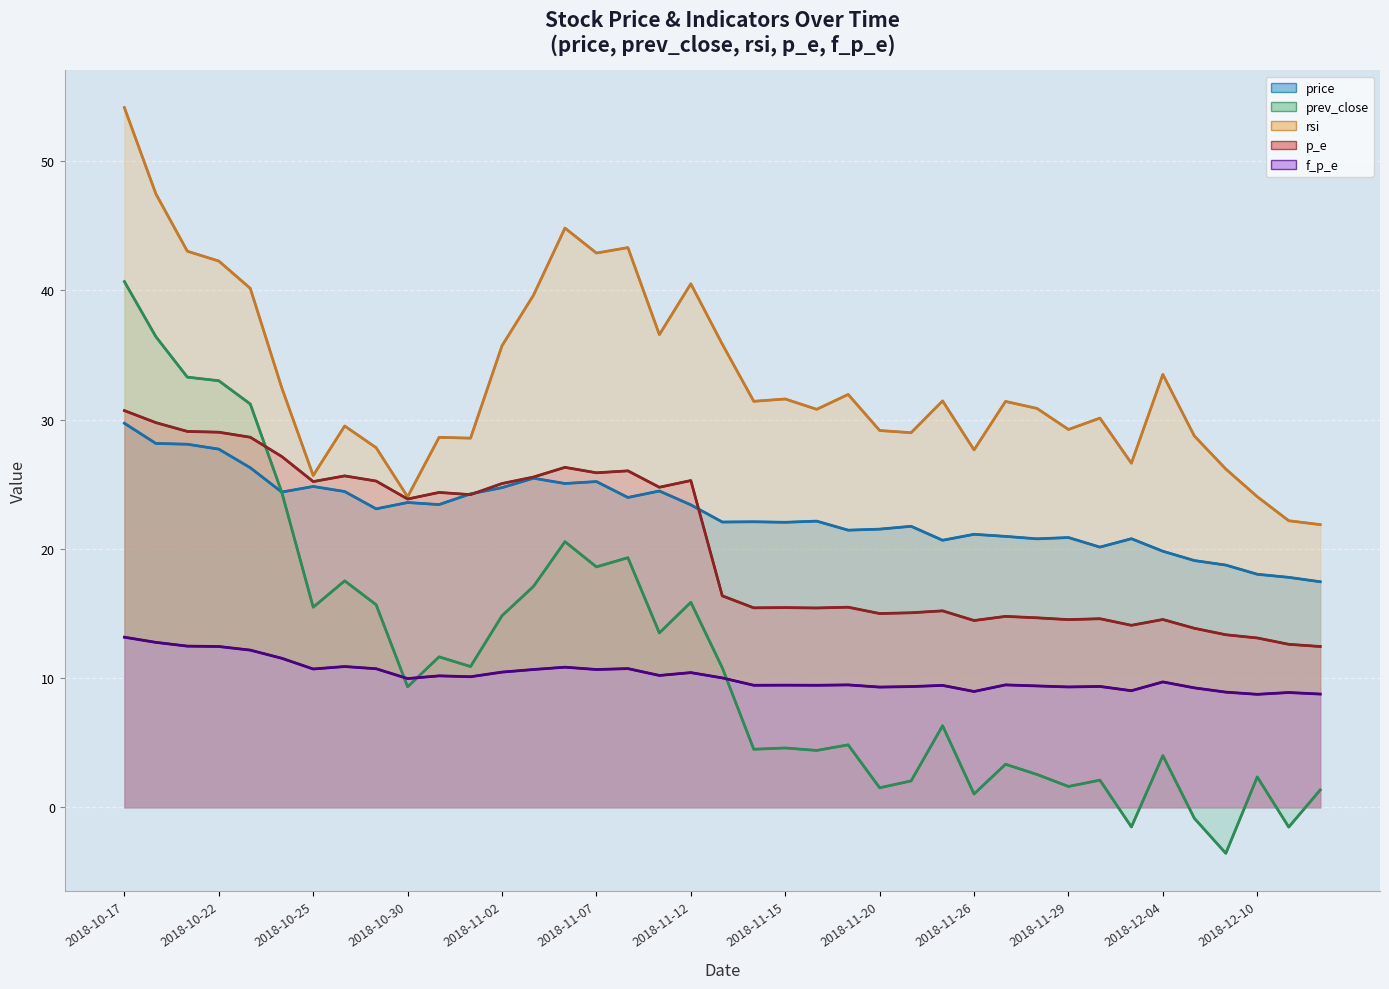

At which category is the sum across all series the highest?

2018-10-17